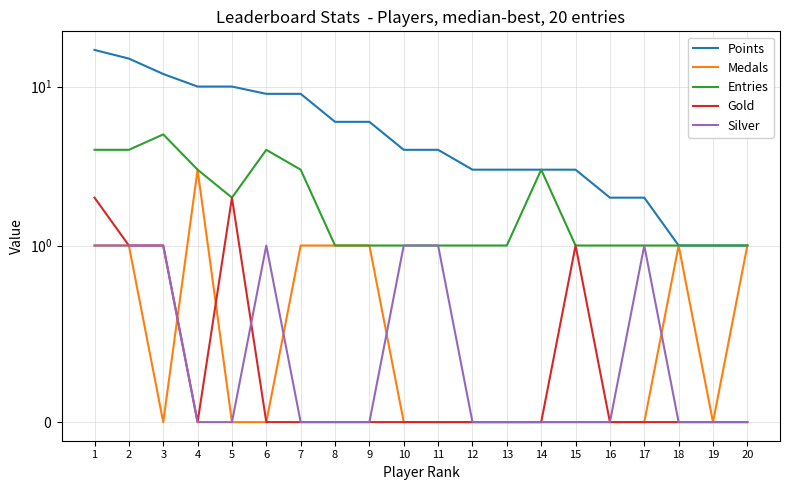

True or false: Points has more than 0 points higher than both neighbors.

False